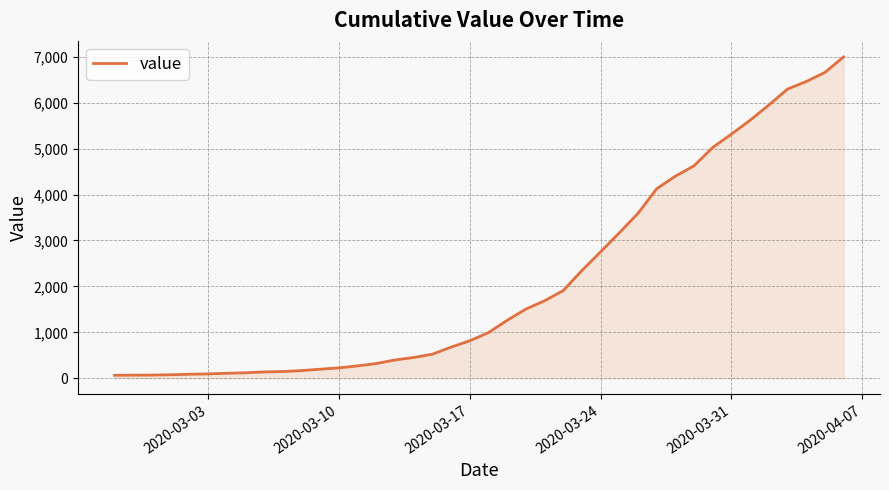

How many lines are shown in the chart?

1